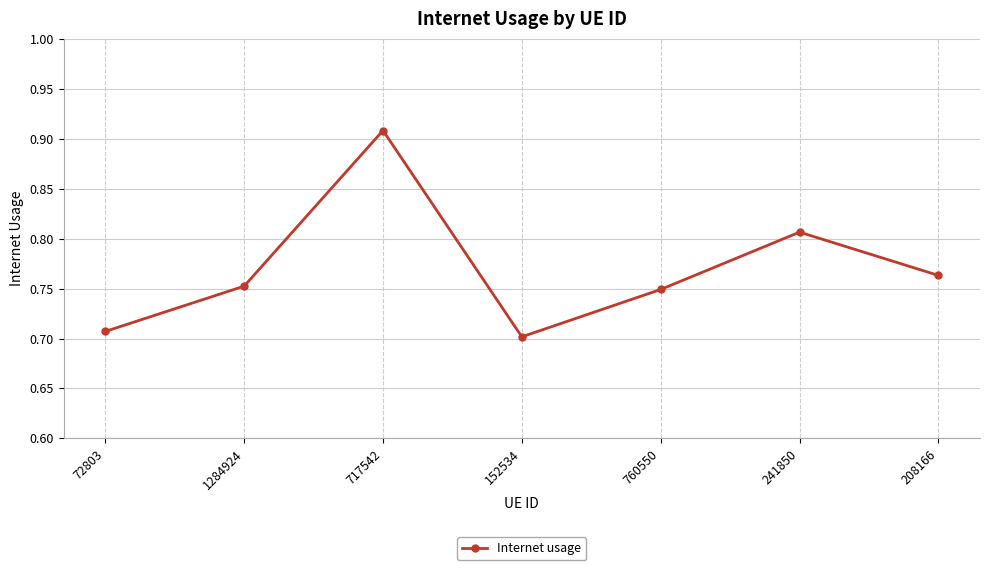

How many interior local valleys (lower than both neighbors) does the data have?

1